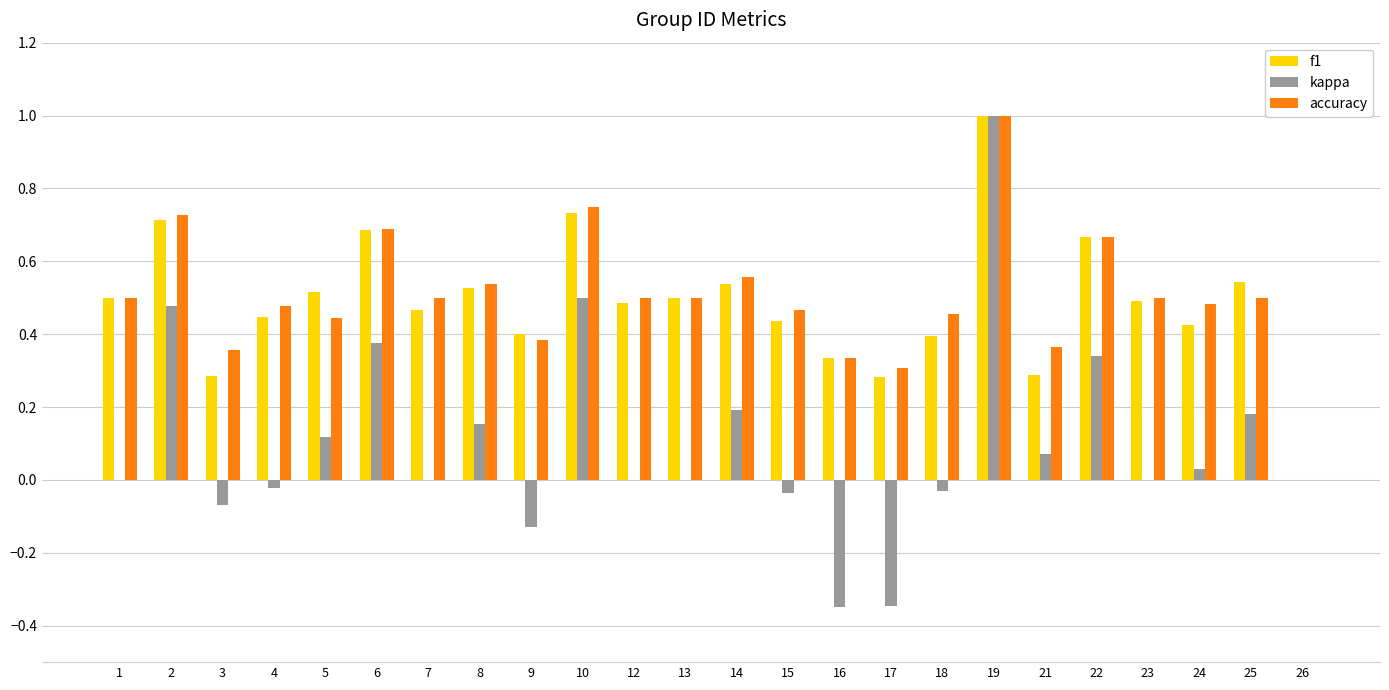

Count the f1 values in the range 0 to 1.

24